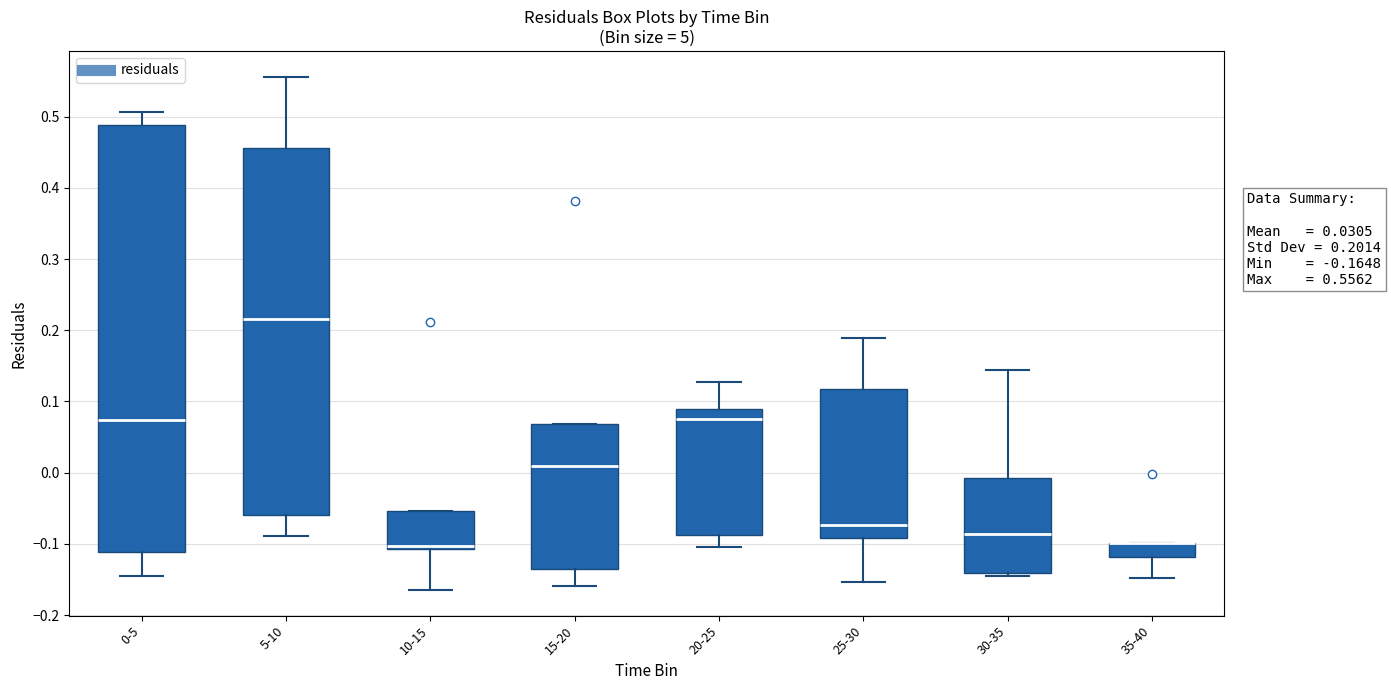

Which box is the tallest, from its lower edge to its upper edge?

0-5